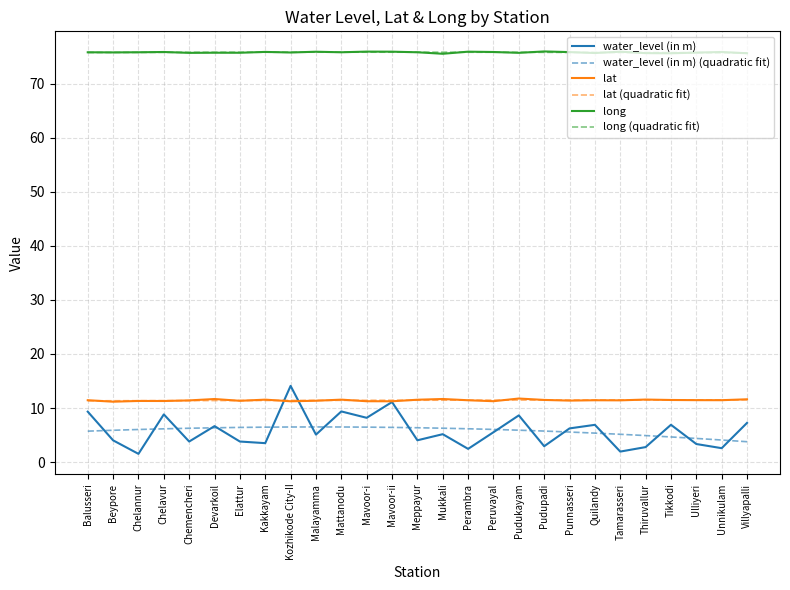

Is it true that long equals 75.8 at Mattanodu?

True